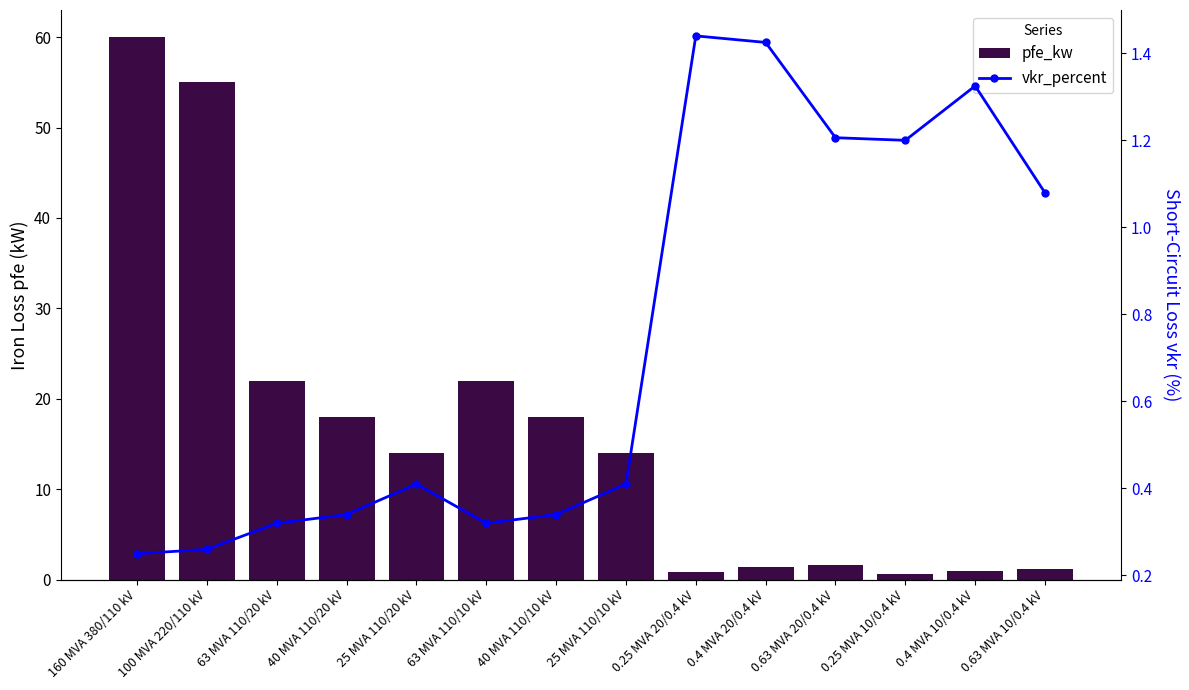

What is the lowest value of the vkr_percent series?

0.2